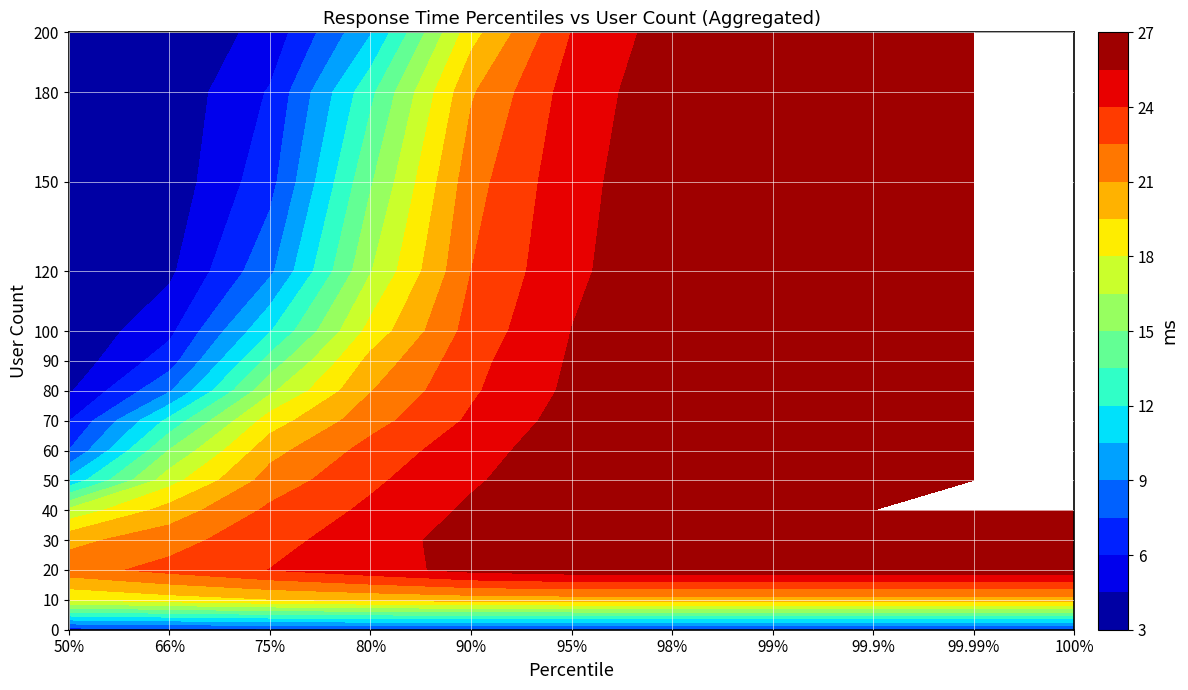

Rank the series by their maximum value, from highest to lowest.

0, 10, 20, 30, 40, 50, 60, 70, 80, 90, 100, 120, 150, 180, 200